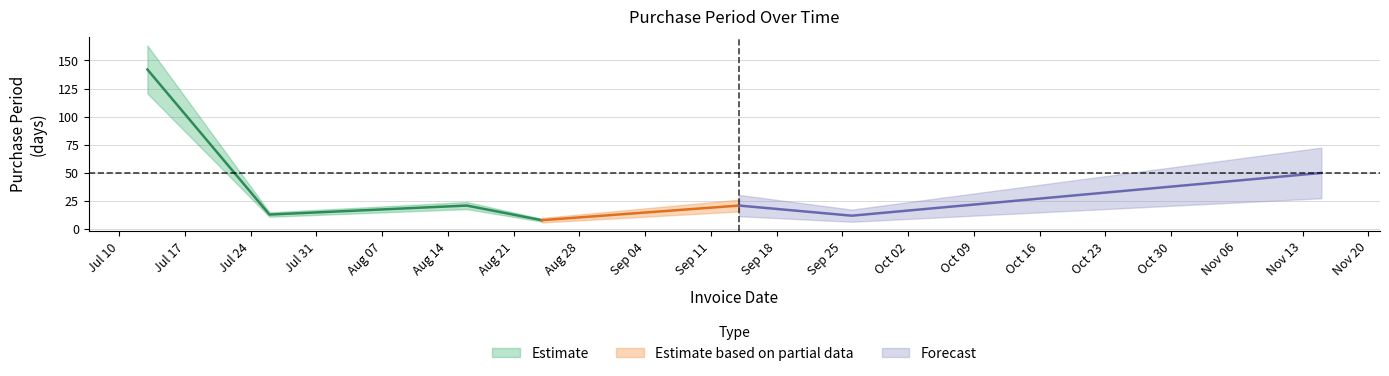

Where is the data nearest to the value 75?

2017-11-15